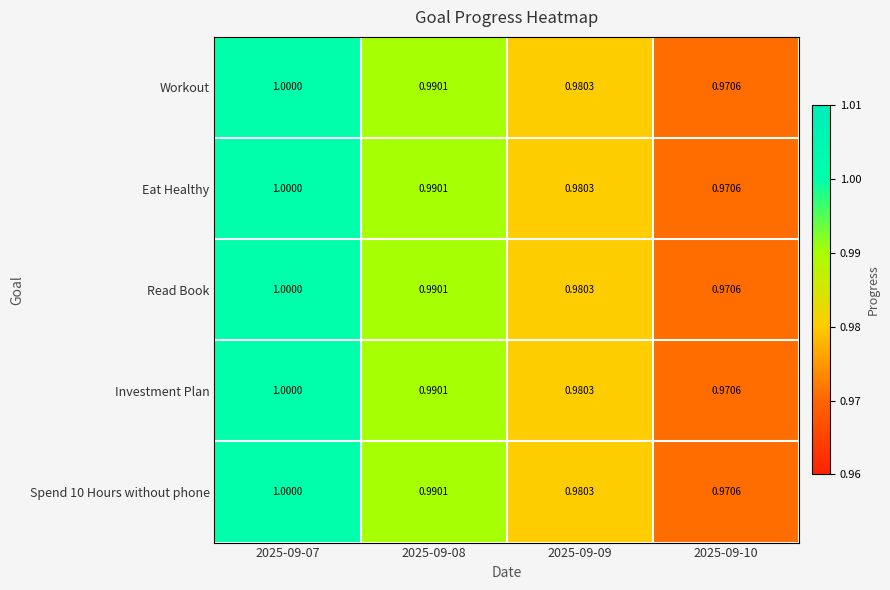

At which category is the sum across all series the highest?

2025-09-07